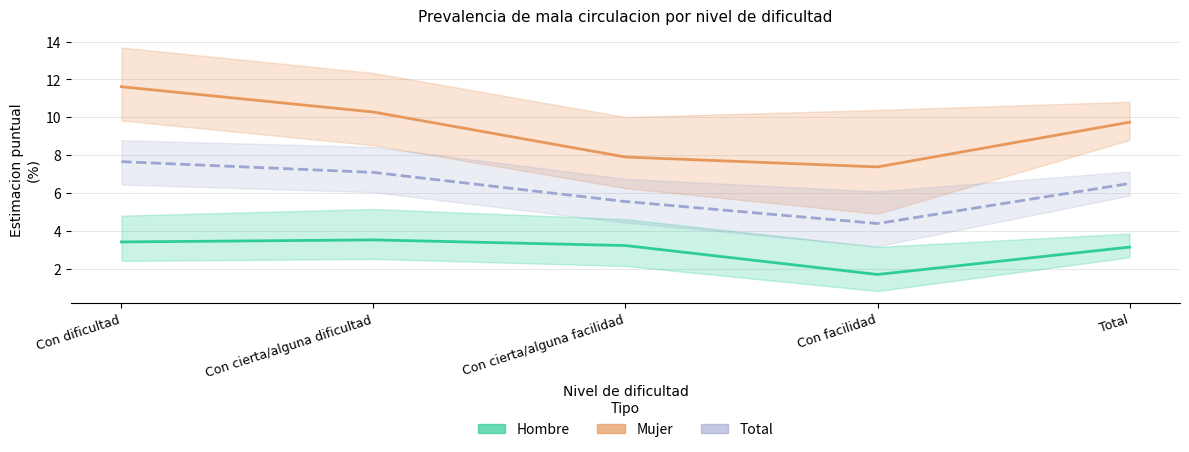

Where does the Hombre (Estimate) series first go above 3?

Con dificultad